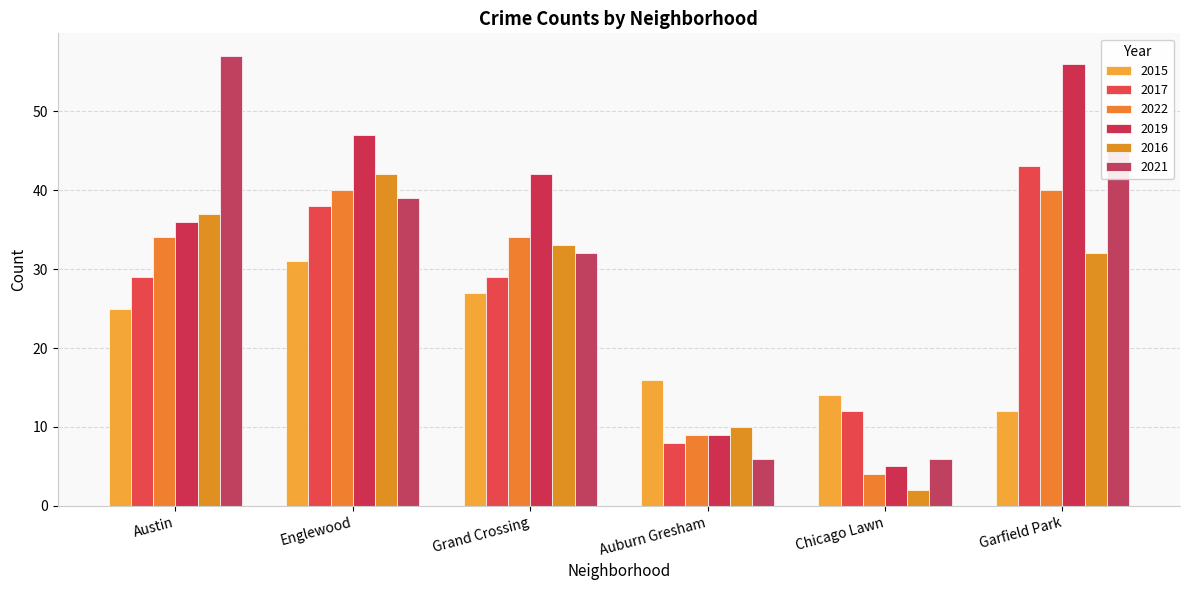

What is the label of the 6th bar from the right?

Austin